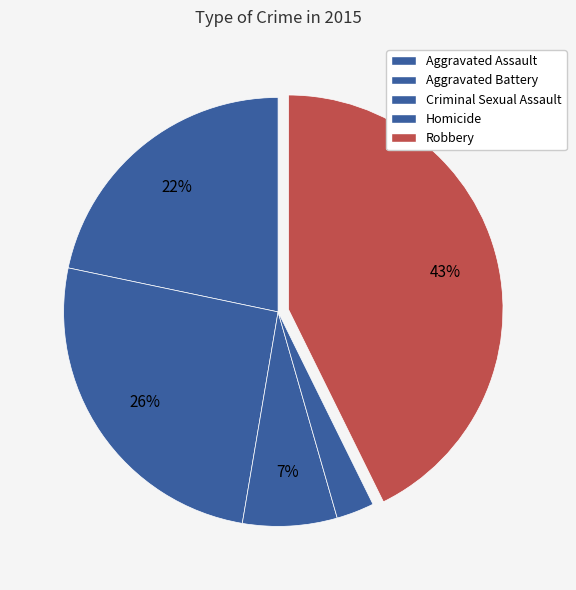

What is the largest slice in the pie chart?

Robbery